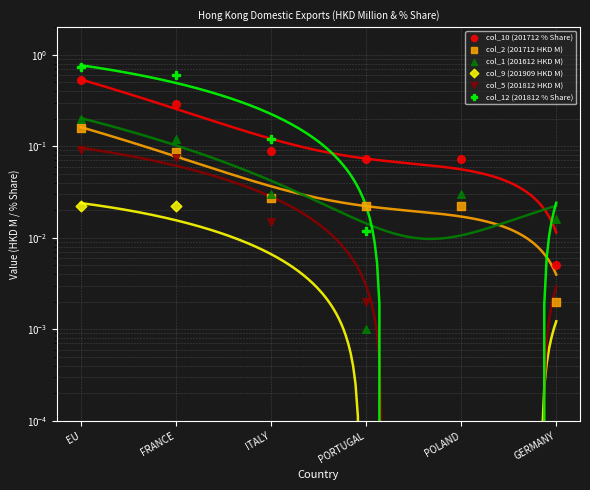

Which series contains the lowest Y value?

col_9 (201909 HKD M)